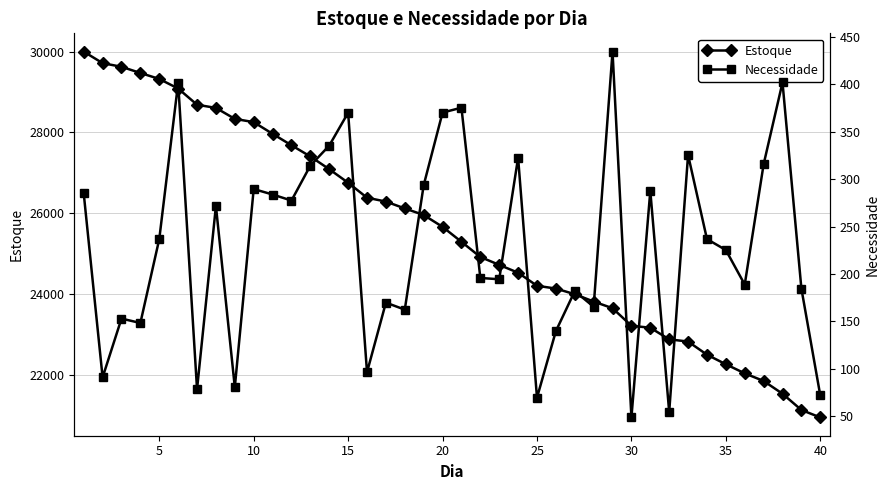

How many lines are shown in the chart?

2